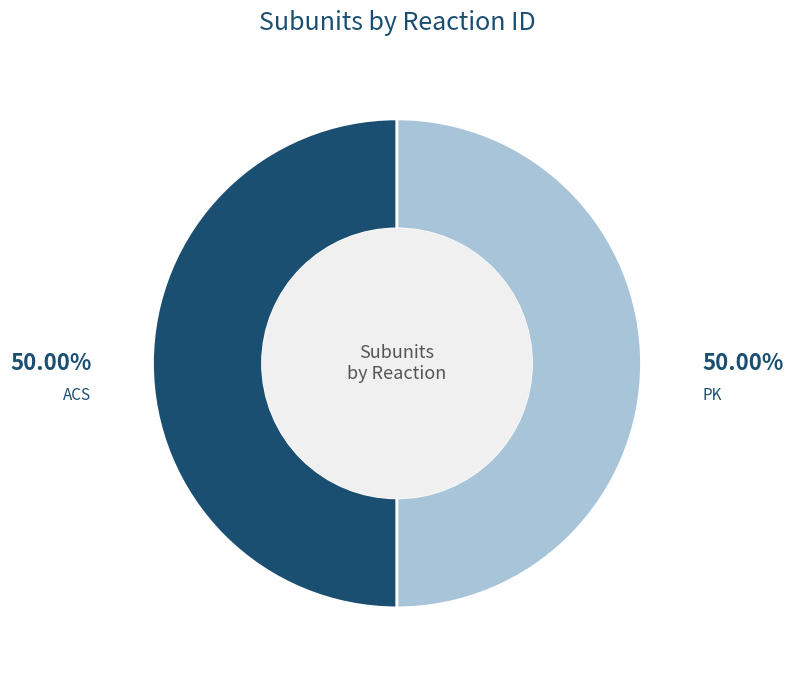

What is the ratio of the value at PK to the value at ACS?

1.0